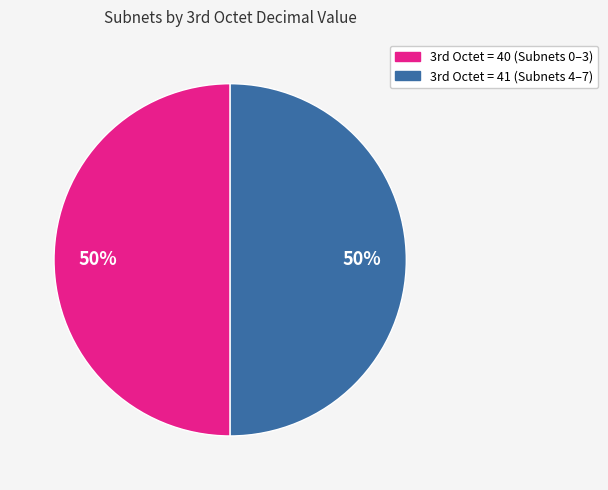

To the nearest percent, what is the average slice percentage?

50%